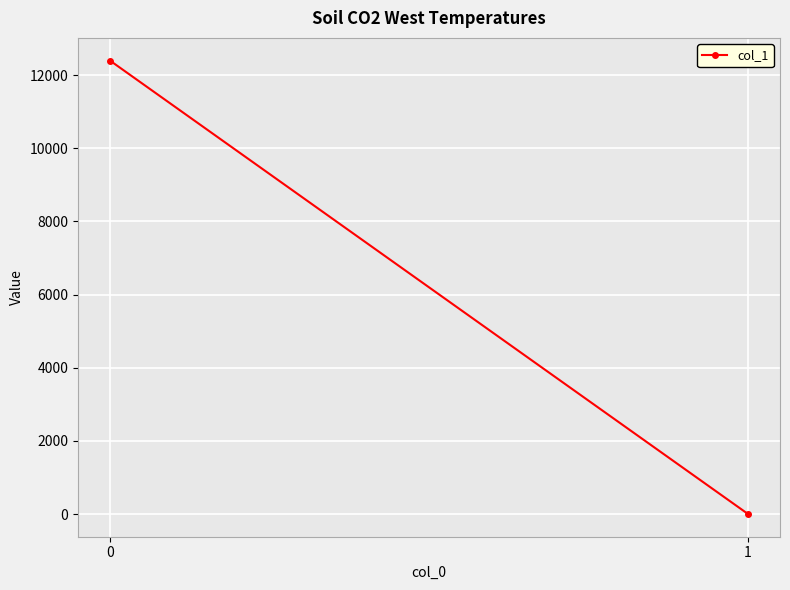

Is it true that the value at 0 is 3659.4?

False